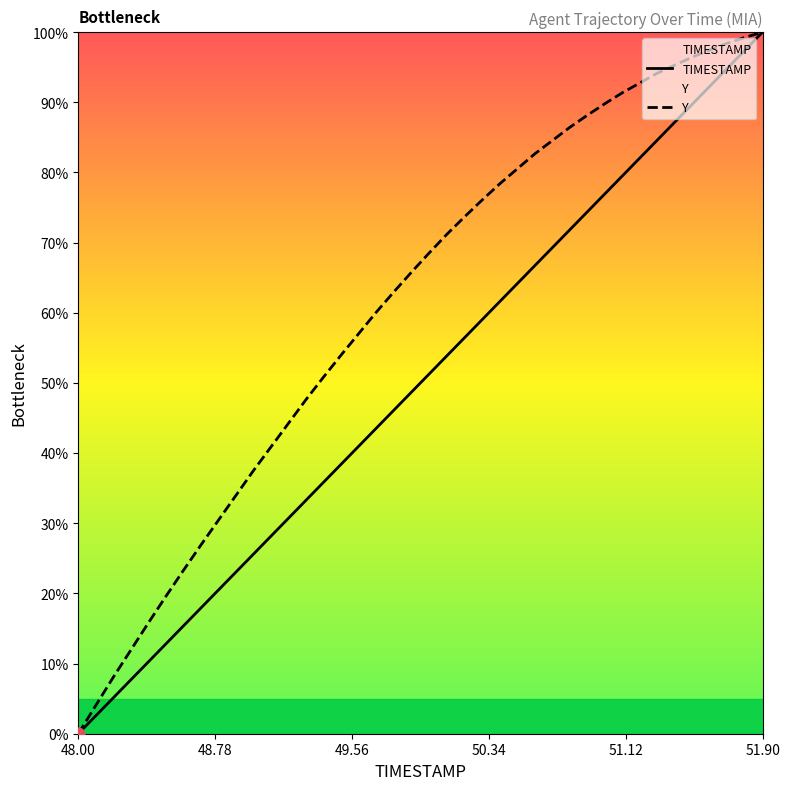

Which series has the largest Y range (max minus min)?

TIMESTAMP